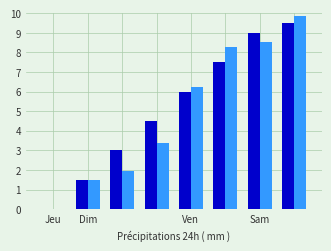

What is the maximum value shown in the chart?

9.8